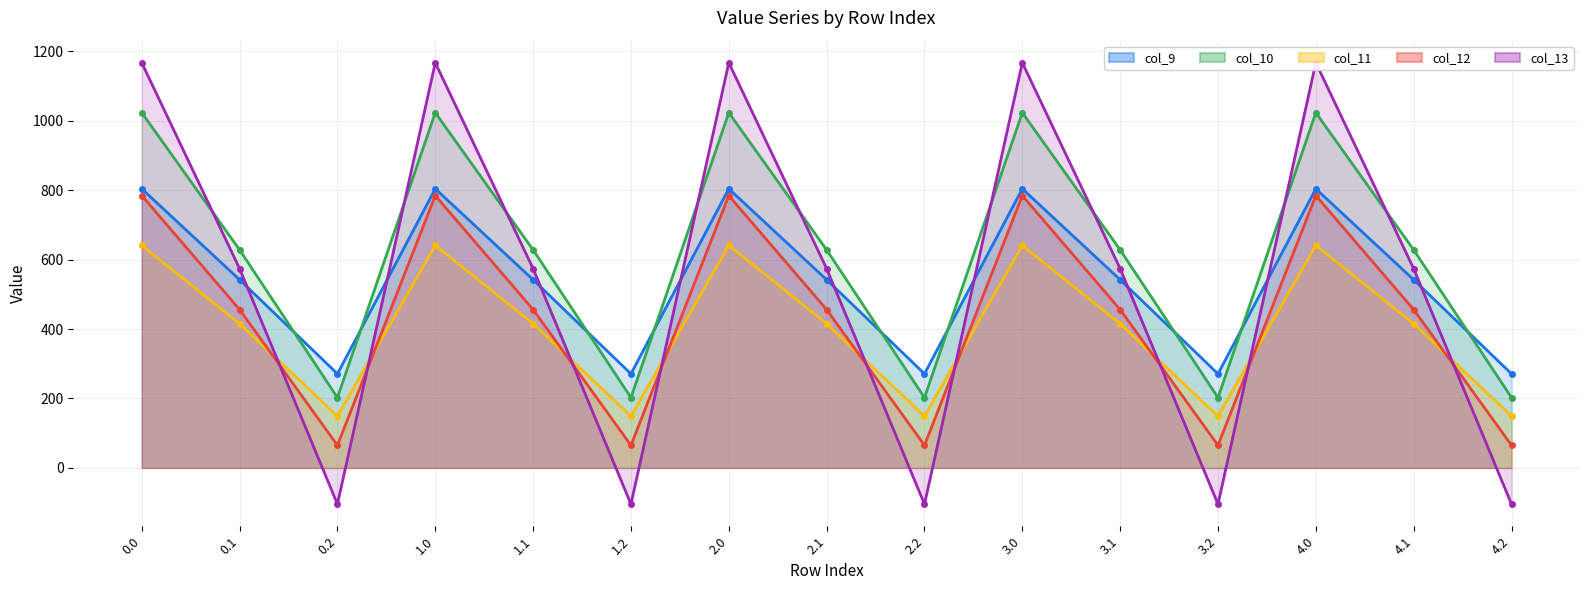

What is the difference between the maximum and minimum values in the col_12 series?

719.2